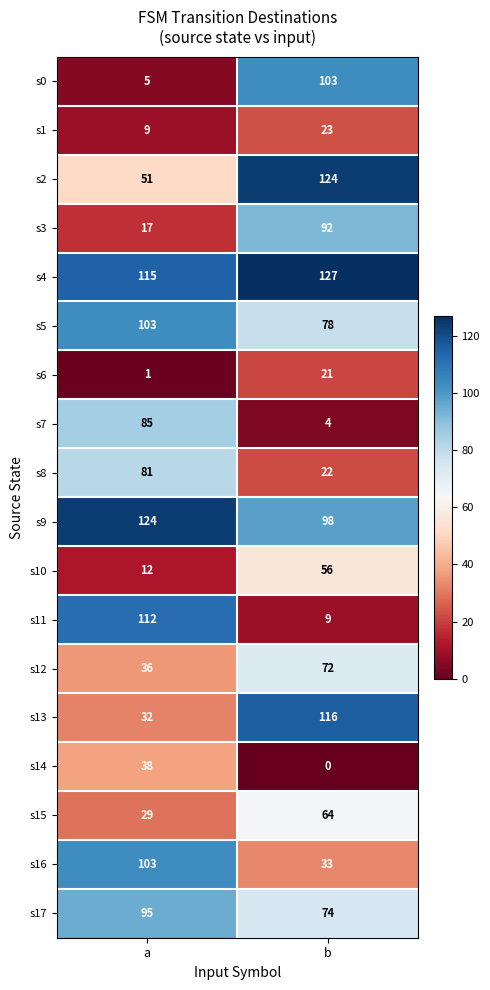

At which category is the sum across all series the highest?

b